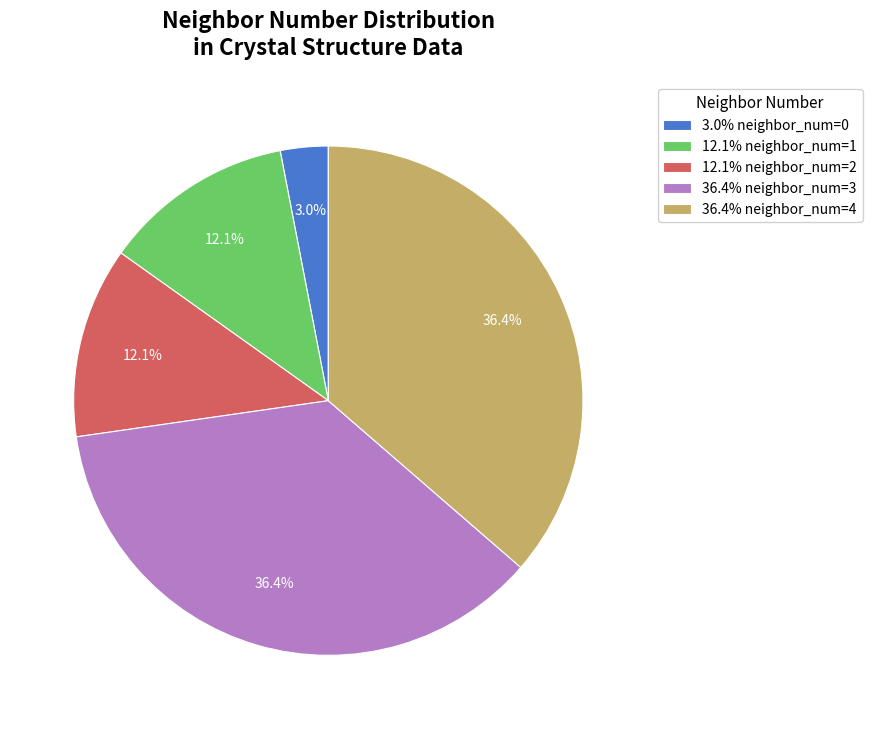

How many slices are in this pie chart?

5